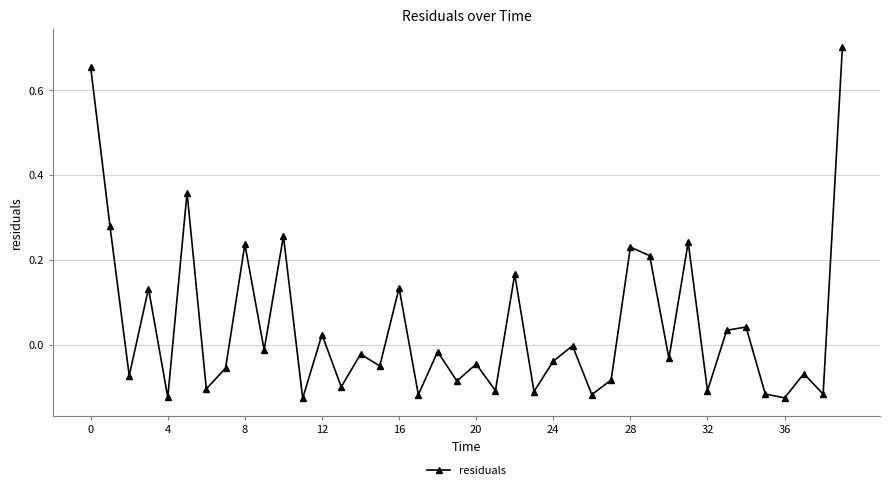

How many interior local peaks (higher than both neighbors) does the data have?

15